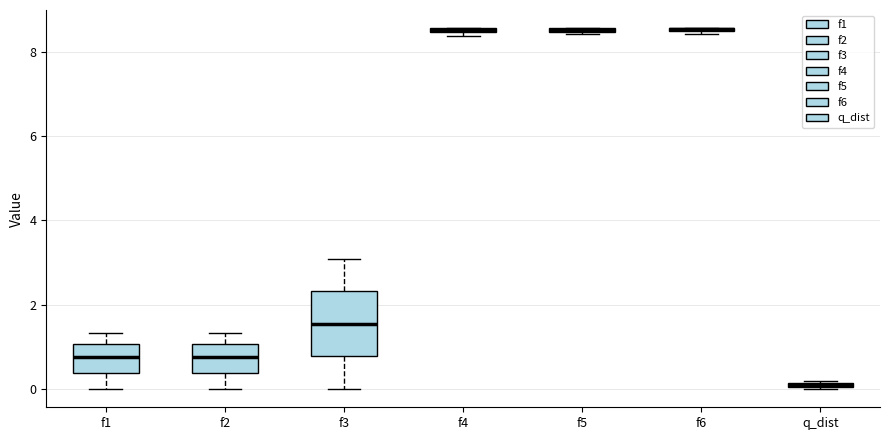

Where does the median line of the box for f3 sit on the y-axis? The values are not printed on the chart, so give them approximately, as read against the axis.

1.6